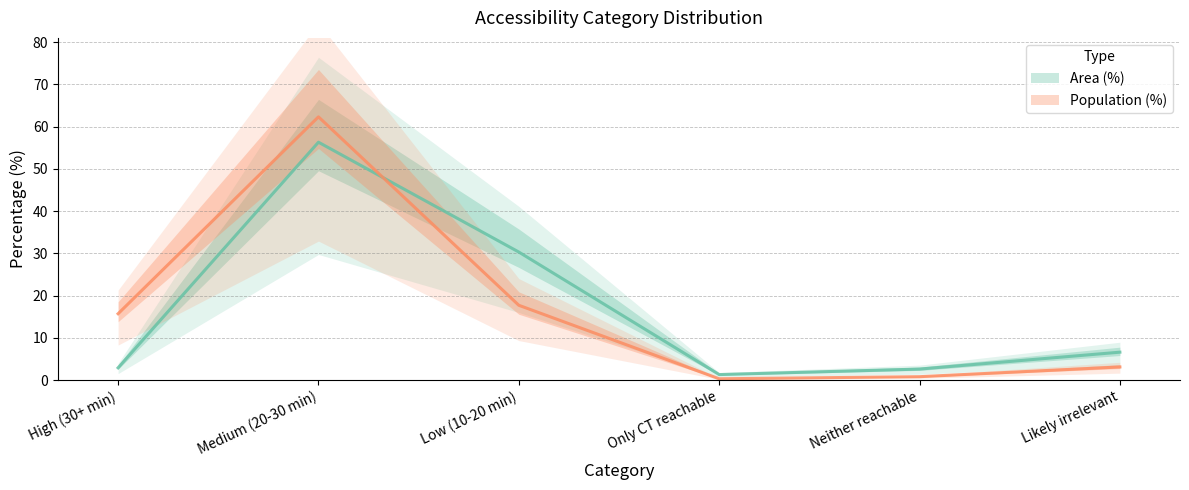

At Neither reachable, list the series in order from largest to smallest.

Area (%), Population (%)